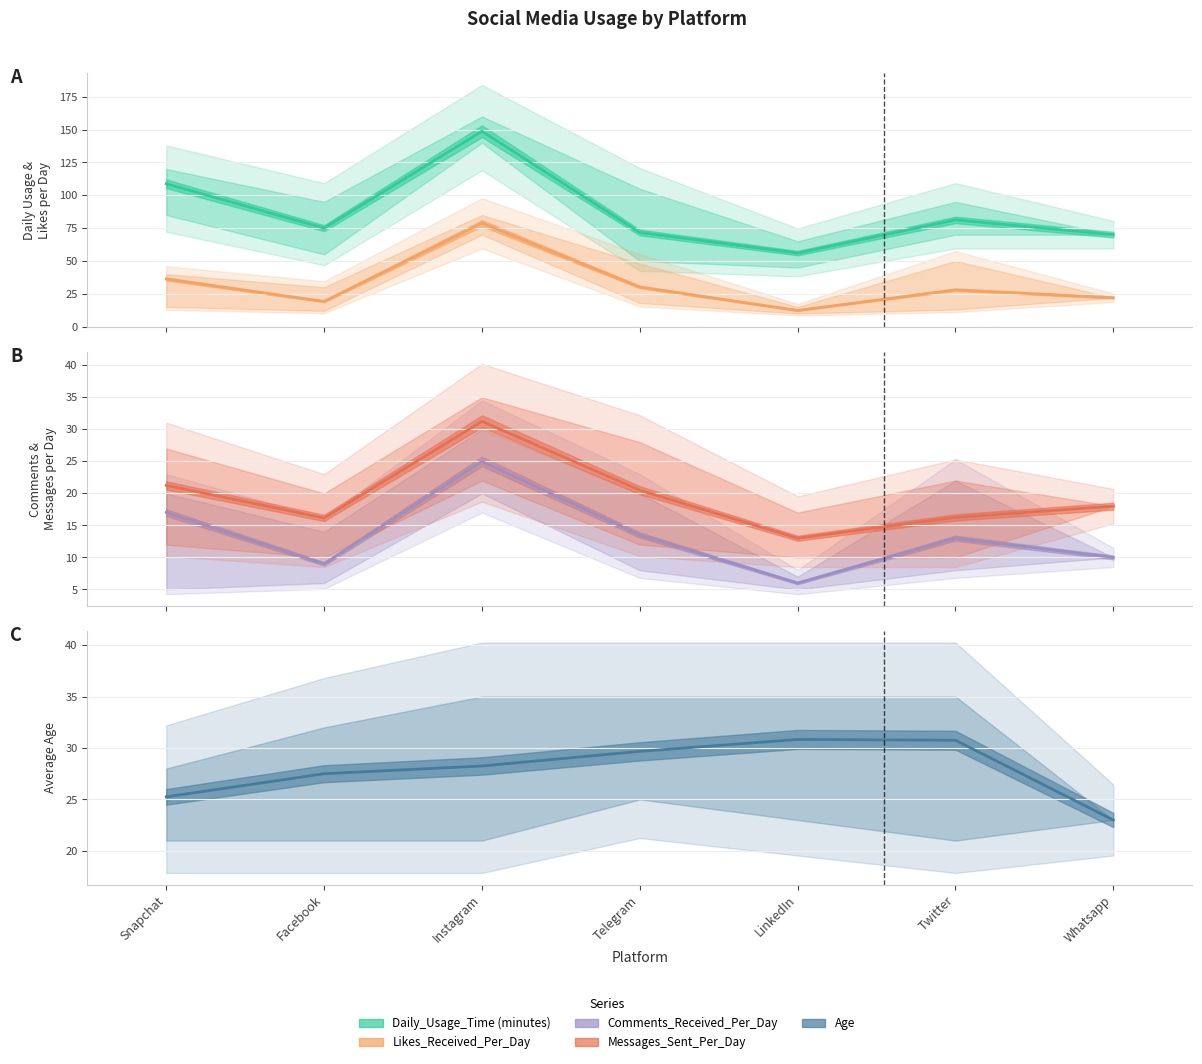

In Likes_Received_Per_Day, how many points are higher than both neighbors (excluding endpoints)?

2